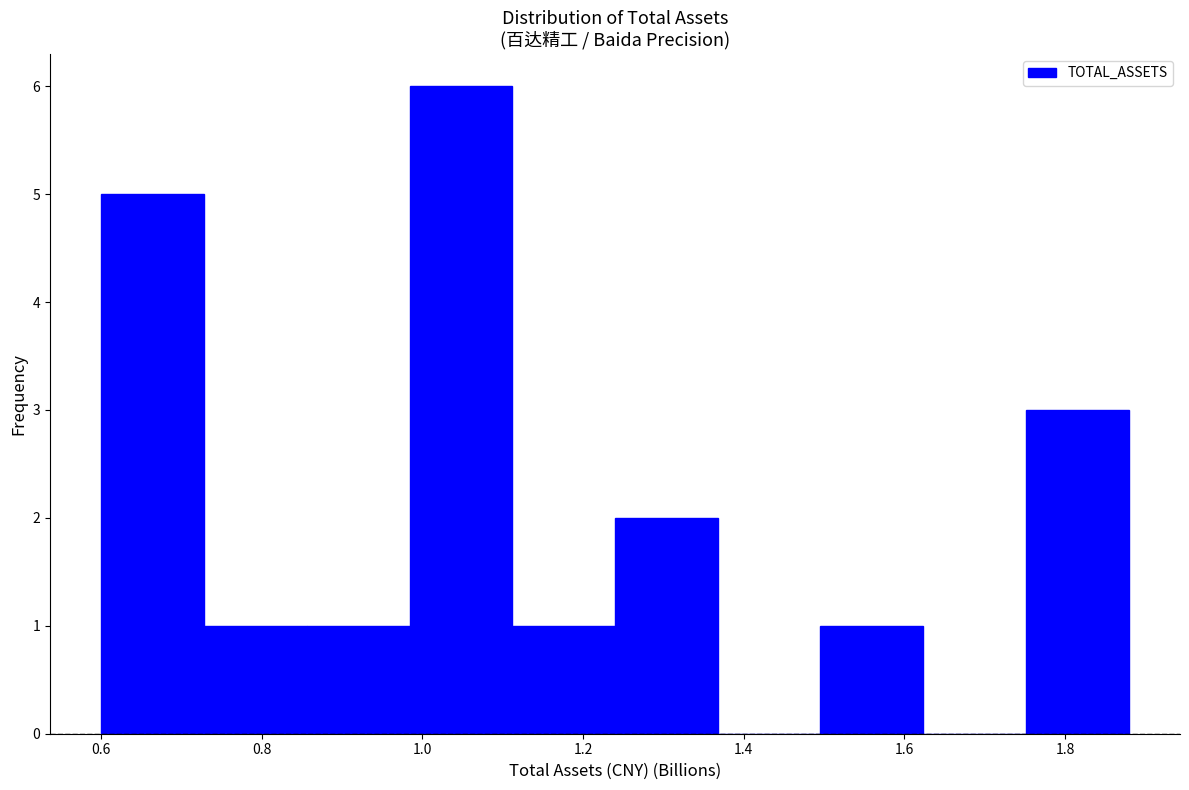

How tall is the bar that spans 0.60 to 0.72 on the x-axis? Neither the bar edges nor the heights are printed on the chart, so give them approximately, as read against the axes.

5